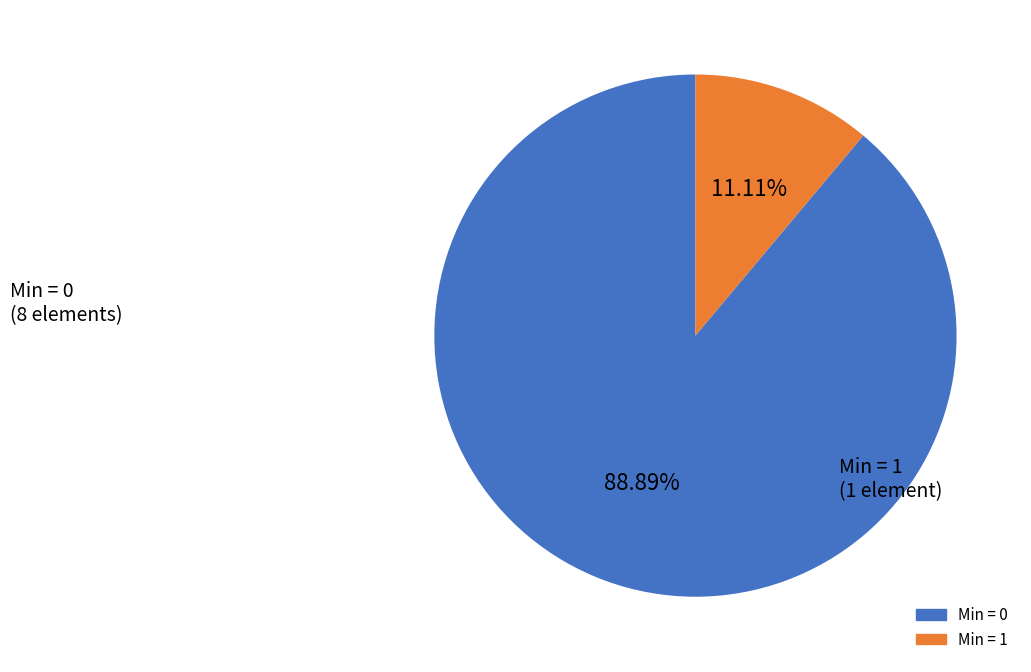

Is there a majority slice in this chart?

Yes